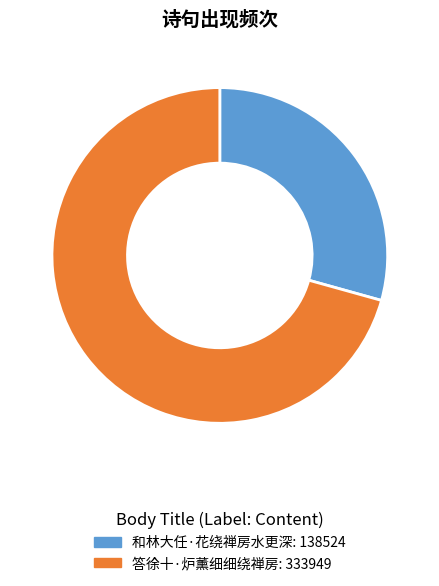

Is the sum of 和林大任·花绕禅房水更深 and 答徐十·炉薰细细绕禅房 greater than half?

Yes